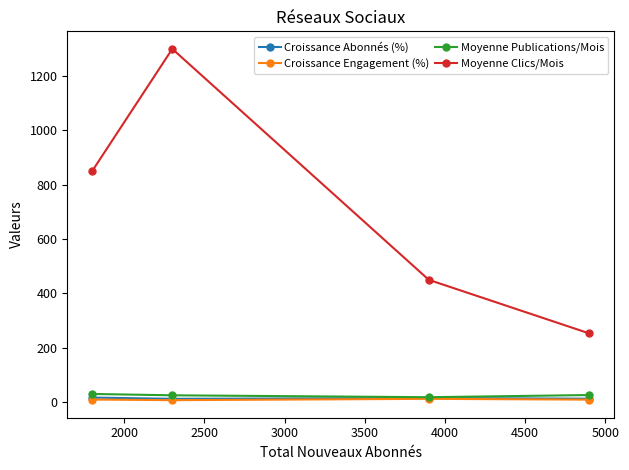

True or false: Moyenne Clics/Mois and Croissance Abonnés (%) intersect in this chart.

False